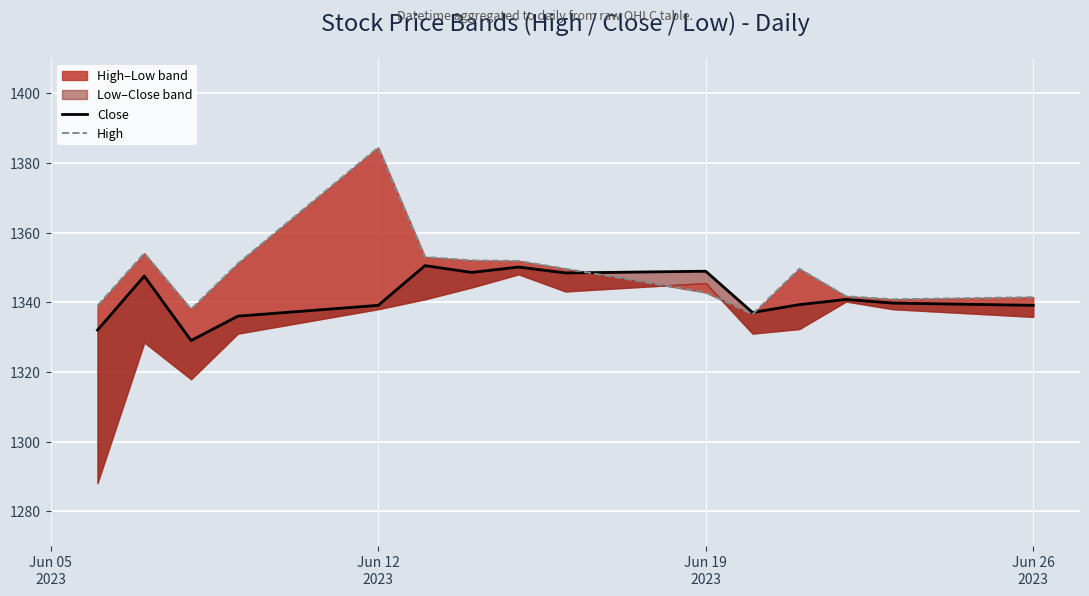

Is it true that Close equals 2385.1 at 7?

False